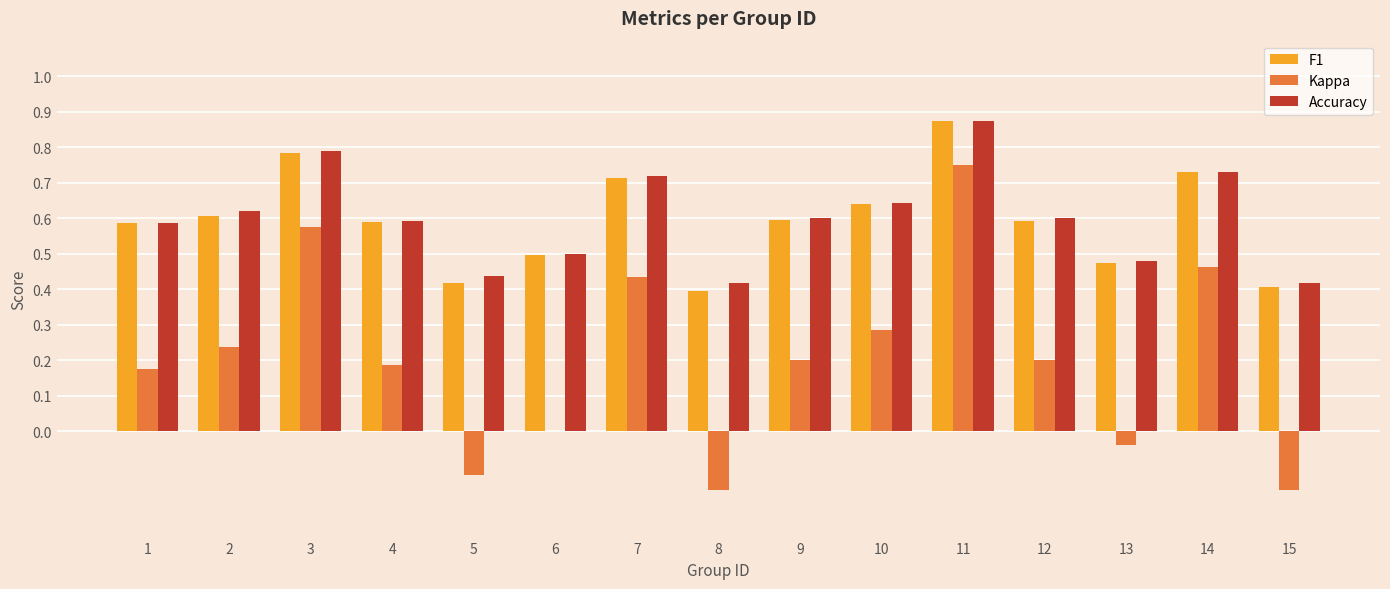

True or false: Accuracy has a value of 1.2 at 14.

False